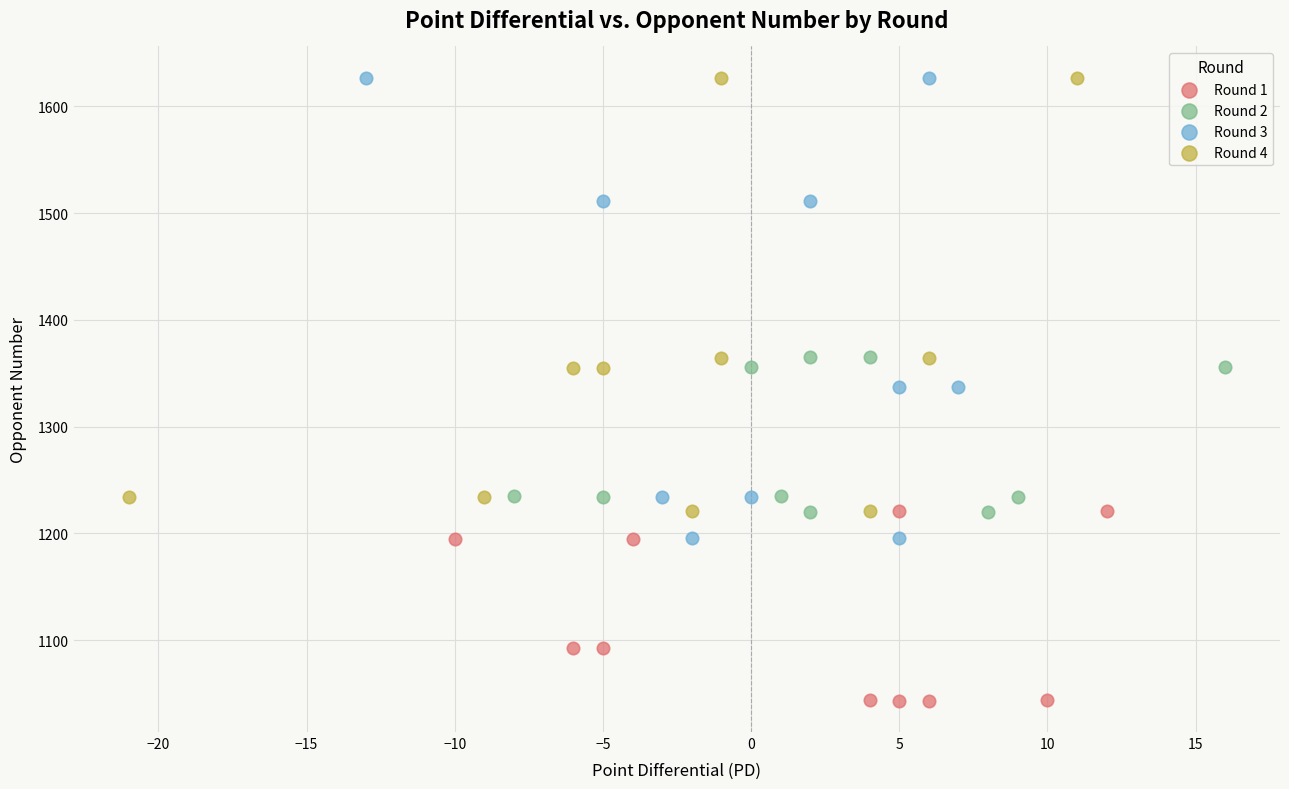

What are all the series names shown in the legend?

Round 1, Round 2, Round 3, Round 4